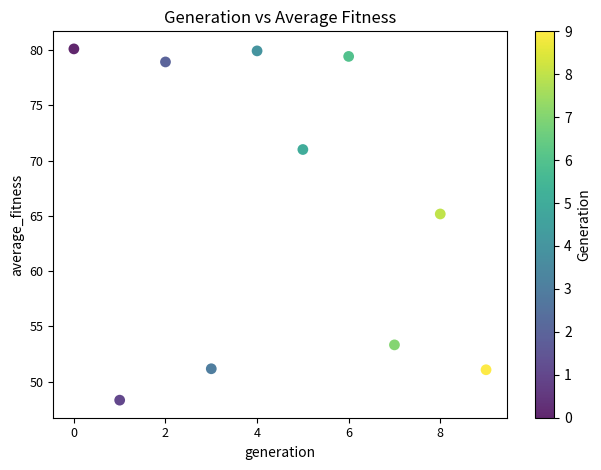

What is the range of Y values (max minus min)?

31.8